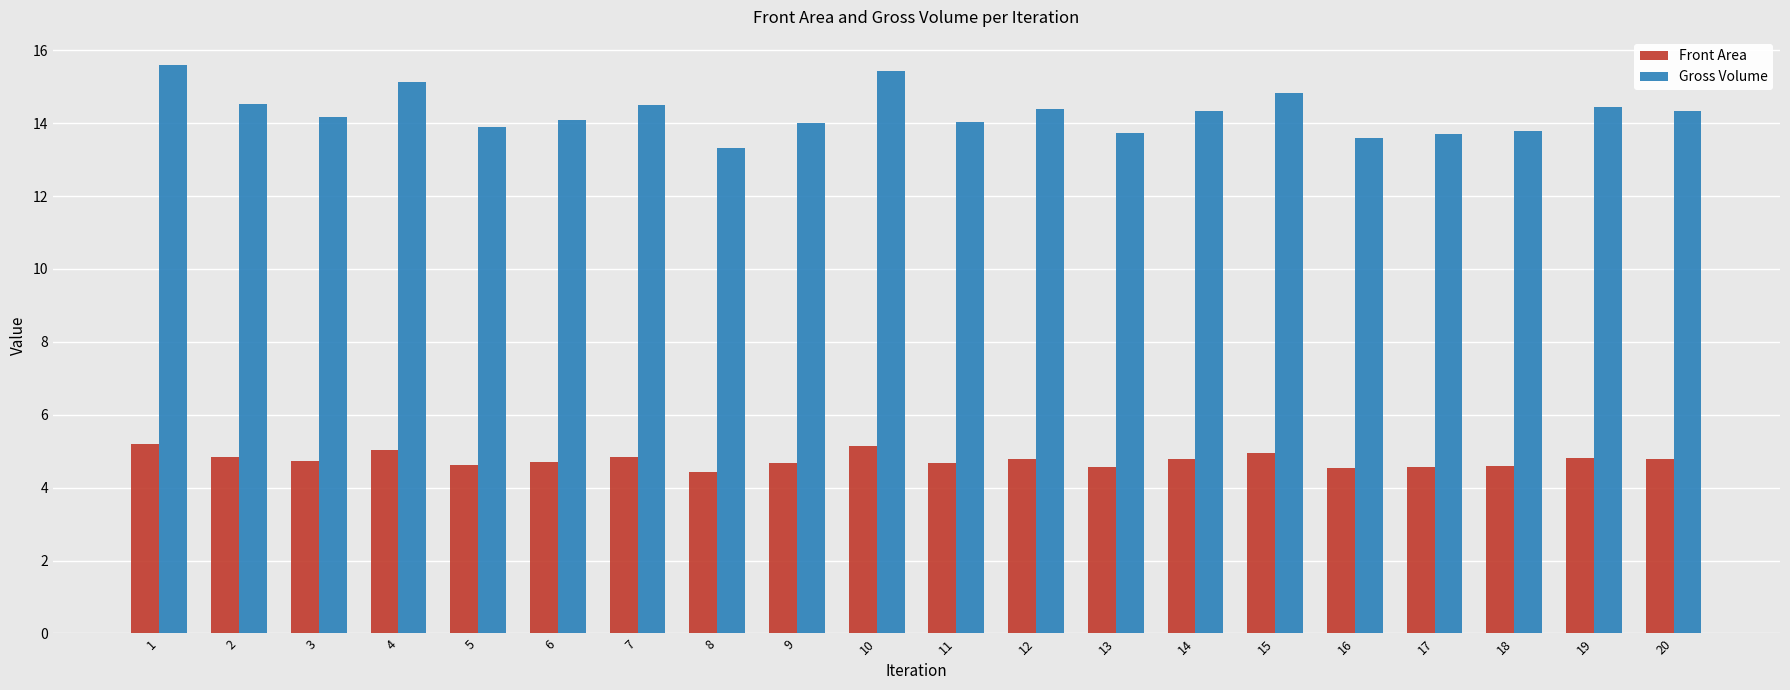

At 11, list the series in order from smallest to largest.

Front Area, Gross Volume